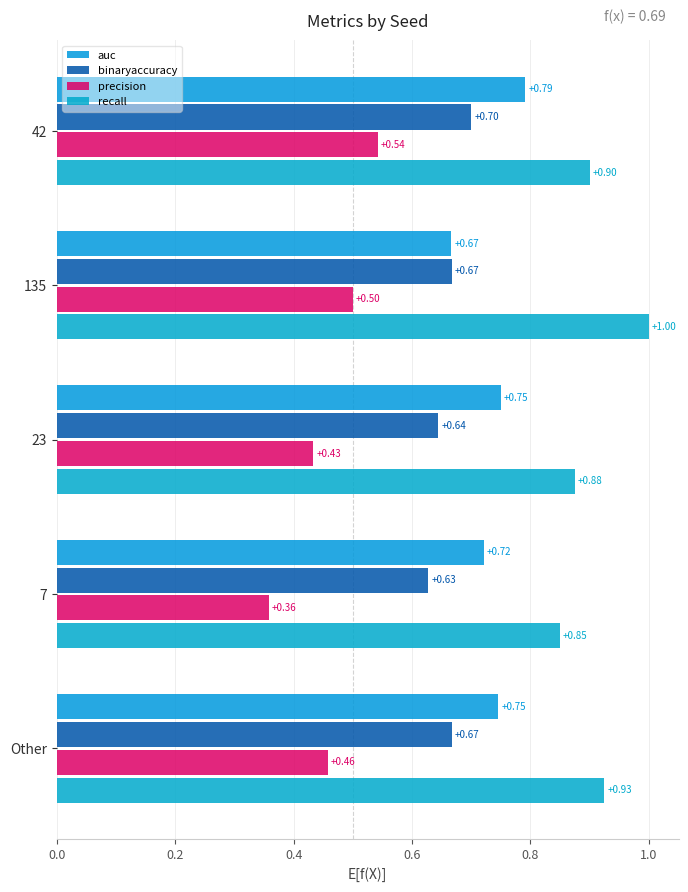

Count the number of data series in this chart.

4